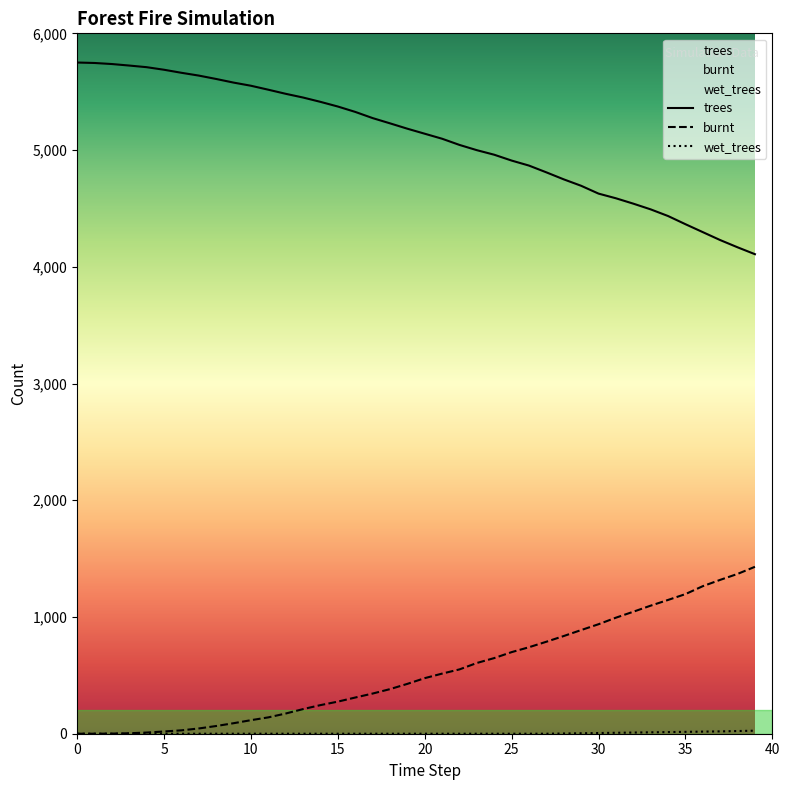

True or false: trees has a value of 4167 at 38.

True